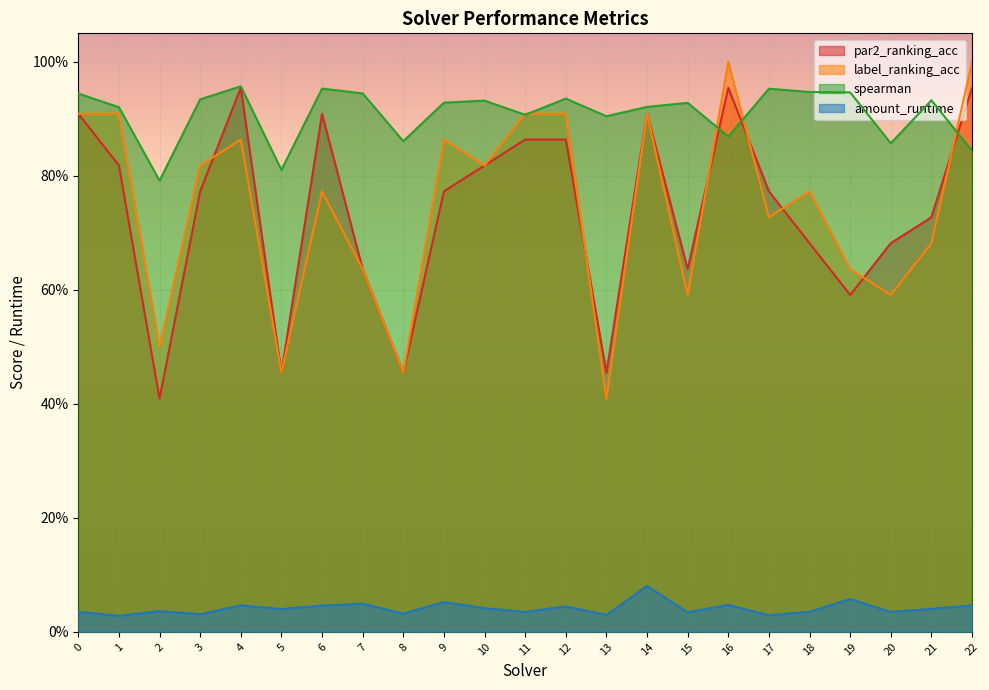

At which label is label_ranking_acc closest to 0?

13